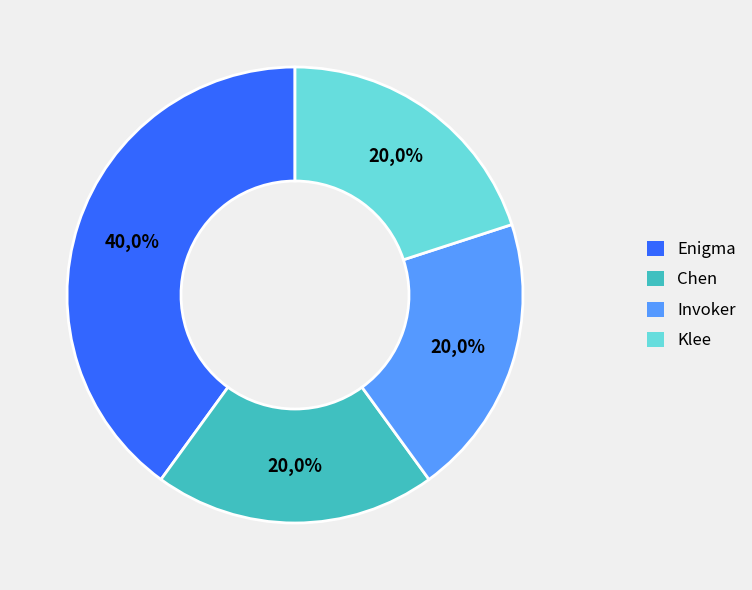

Approximately how many times larger is the value at Chen compared to Invoker?

1.0